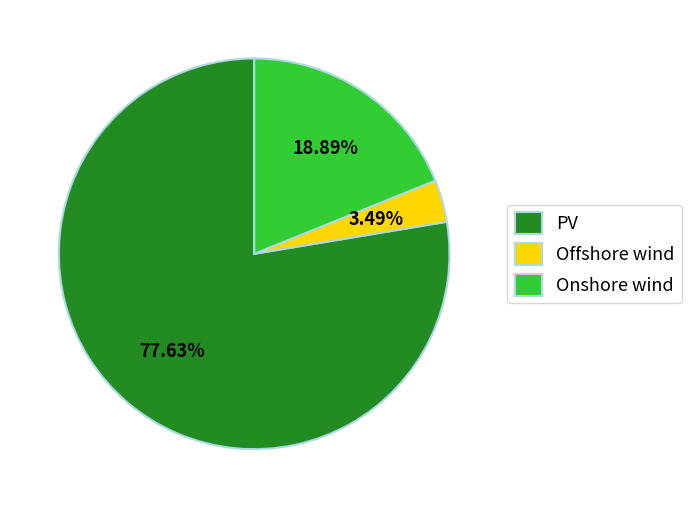

What portion of the pie excludes PV?

22.4%